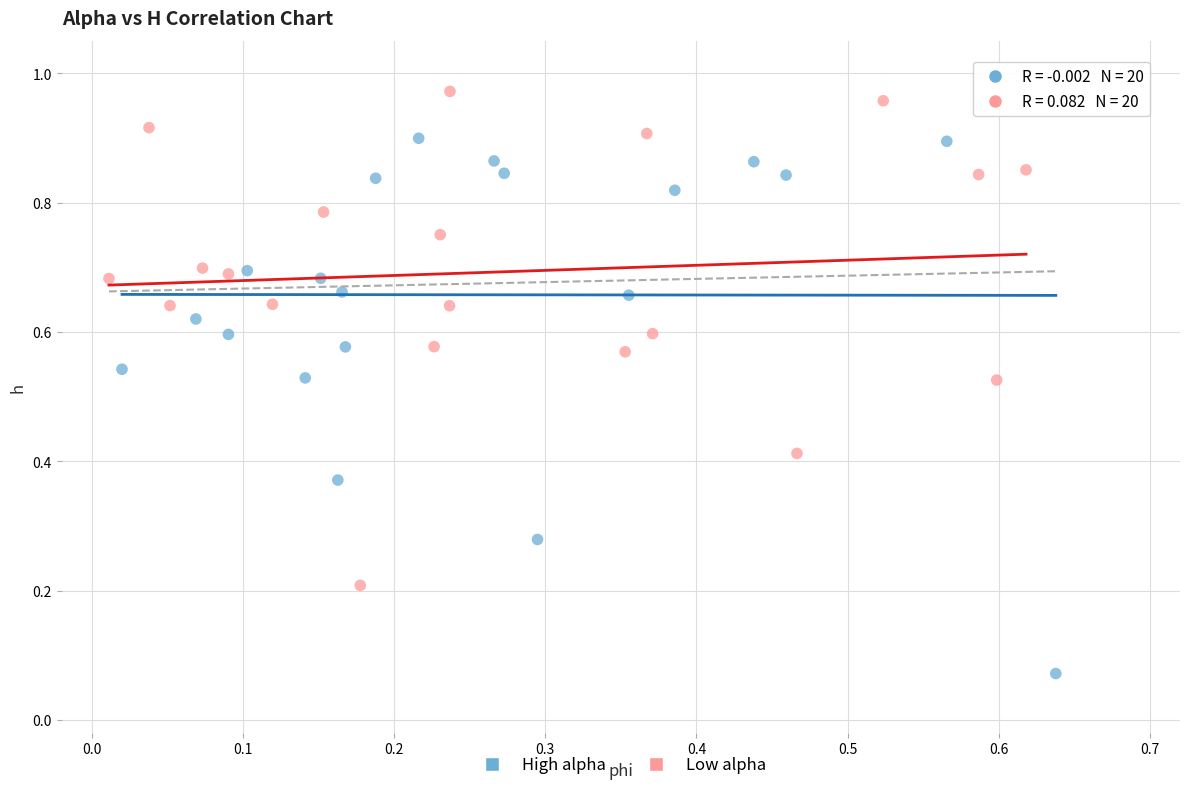

Which series reaches the minimum Y coordinate?

High alpha